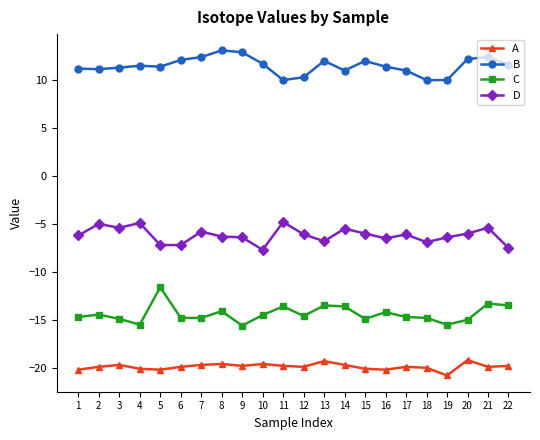

Is it true that B equals 10.0 at 18?

True